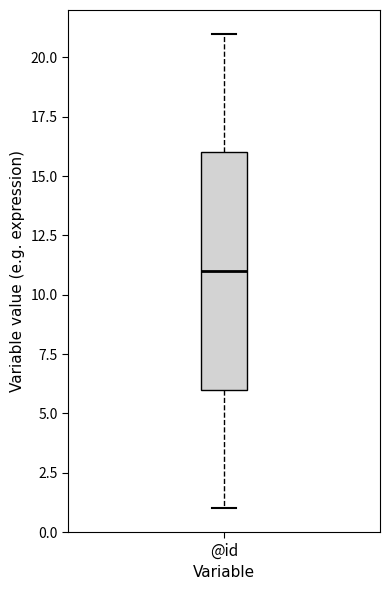

Read this box plot against the y-axis: the position of the median line, the range covered by the box, and the ends of both whiskers. The values are not printed on the chart, so give them approximately, as read against the axis.

median 11, box 6 to 16, whiskers 1 to 21